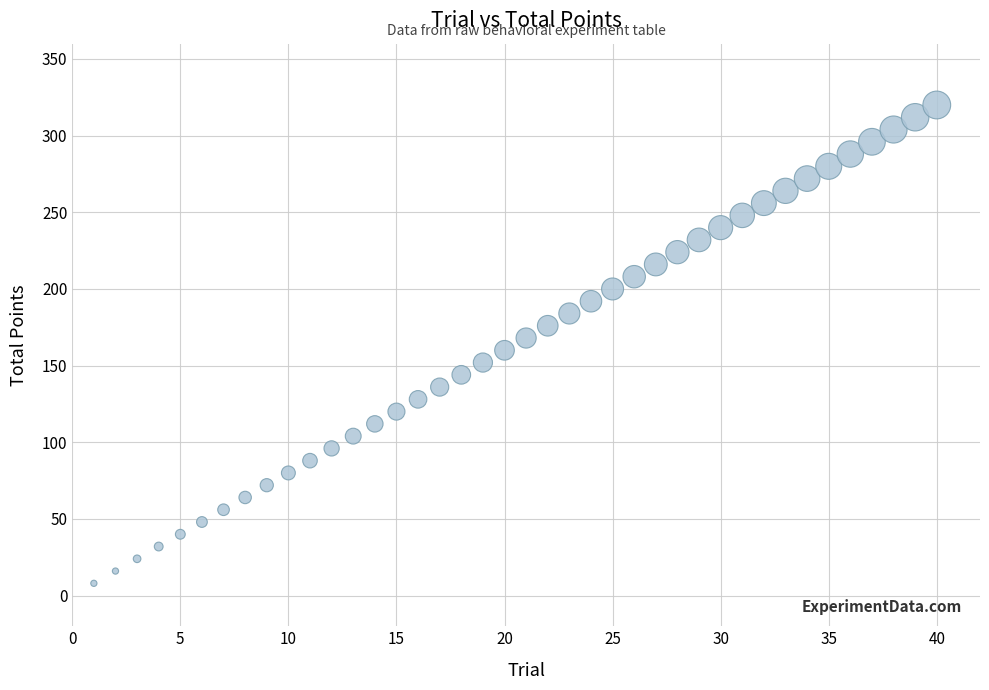

What is the range of Y values (max minus min)?

312